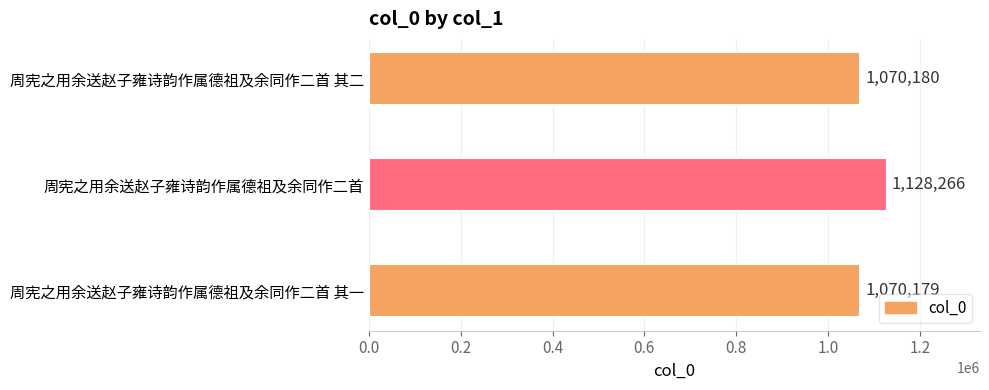

What is the sum of all values?

3268625